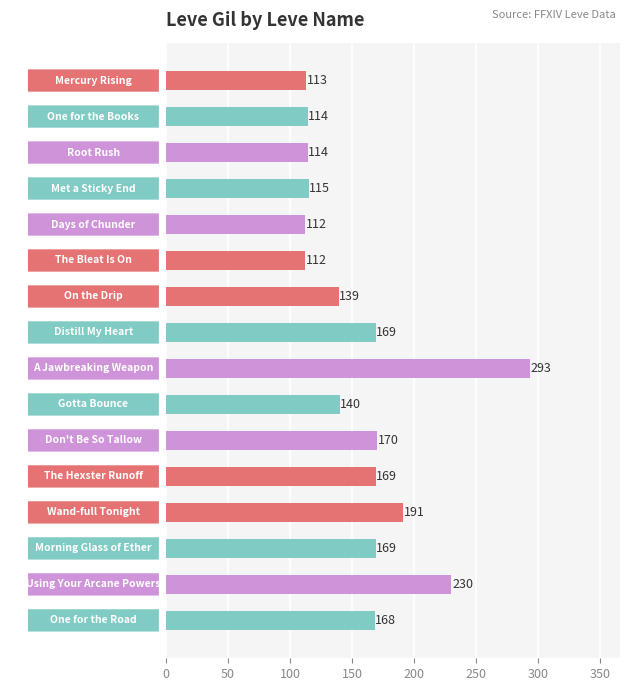

Reading top to bottom, what are all the values shown in this chart?

Mercury Rising=113	One for the Books=114	Root Rush=114	Met a Sticky End=115	Days of Chunder=112	The Bleat Is On=112	On the Drip=139	Distill My Heart=169	A Jawbreaking Weapon=293	Gotta Bounce=140	Don't Be So Tallow=170	The Hexster Runoff=169	Wand-full Tonight=191	Morning Glass of Ether=169	Using Your Arcane Powers=230	One for the Road=168